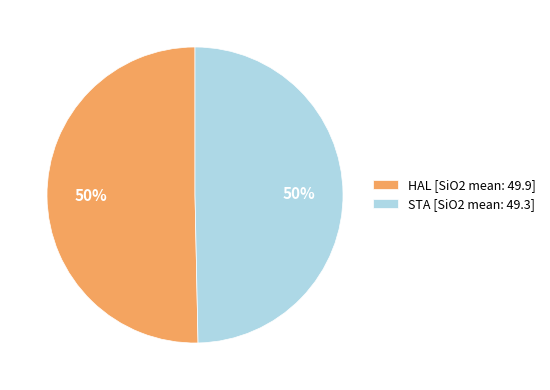

To the nearest percent, what portion does HAL represent?

50%